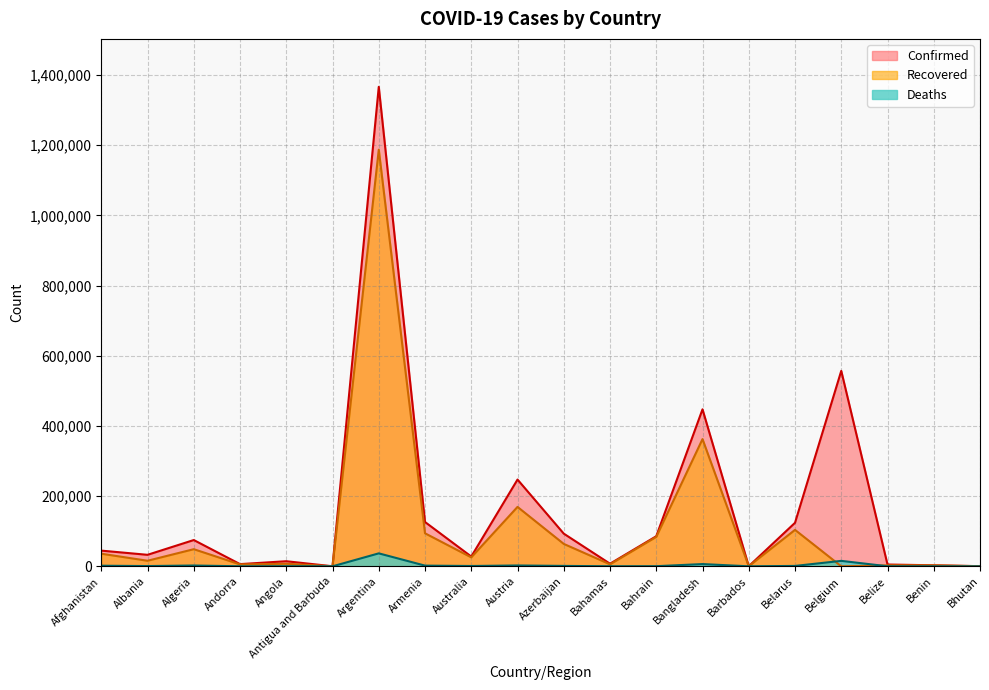

Reading left to right, list all the values displayed in this chart.

Confirmed: Afghanistan=44706	Albania=32761	Algeria=74862	Andorra=6256	Angola=14493	Antigua and Barbuda=139	Argentina=1366182	Armenia=126224	Australia=27821	Austria=247188	Azerbaijan=93094	Bahamas=7413	Bahrain=85705	Bangladesh=447341	Barbados=255	Belarus=123999	Belgium=556904	Belize=5110	Benin=2916	Bhutan=379
Recovered: Afghanistan=35934	Albania=15842	Algeria=48794	Andorra=5358	Angola=7346	Antigua and Barbuda=128	Argentina=1187053	Armenia=94090	Australia=25522	Austria=169260	Azerbaijan=63841	Bahamas=5652	Bahrain=83829	Bangladesh=362428	Barbados=241	Belarus=103848	Belgium=0	Belize=2800	Benin=2579	Bhutan=360
Deaths: Afghanistan=1687	Albania=699	Algeria=2272	Andorra=76	Angola=337	Antigua and Barbuda=4	Argentina=36902	Armenia=1952	Australia=907	Austria=2388	Azerbaijan=1131	Bahamas=163	Bahrain=338	Bangladesh=6388	Barbados=7	Belarus=1096	Belgium=15522	Belize=112	Benin=43	Bhutan=0